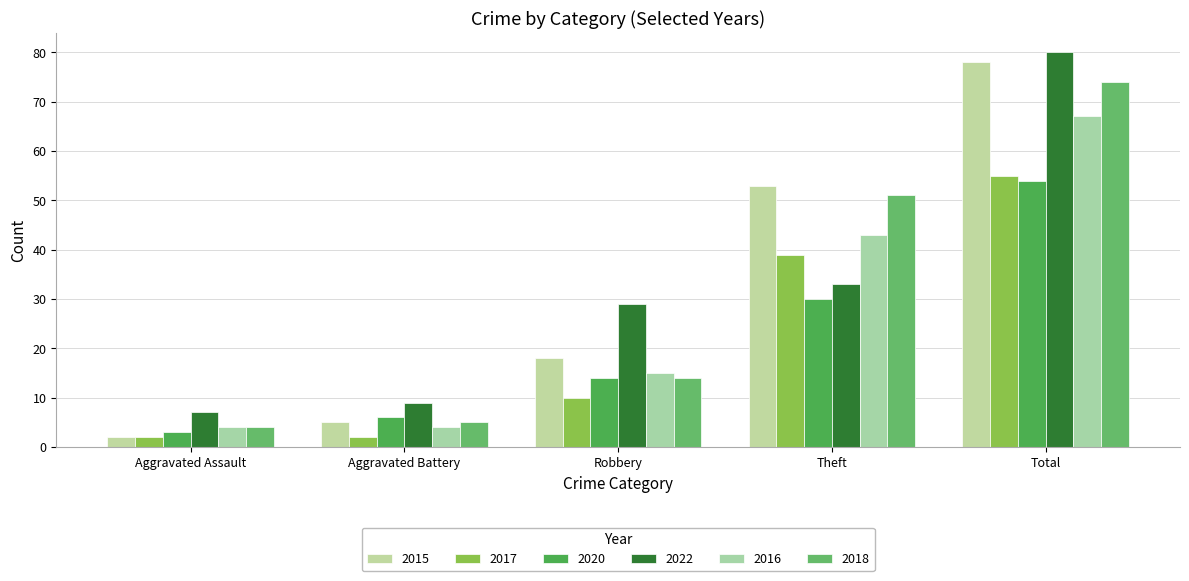

At which category does the chart reach its peak across all series?

Total